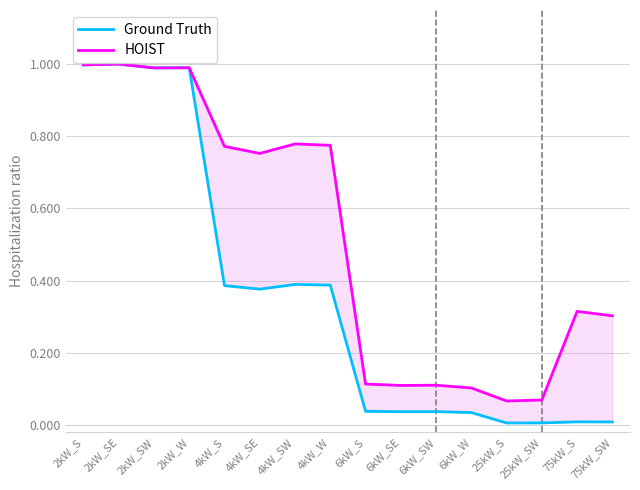

Does the chart have visible grid lines?

Yes